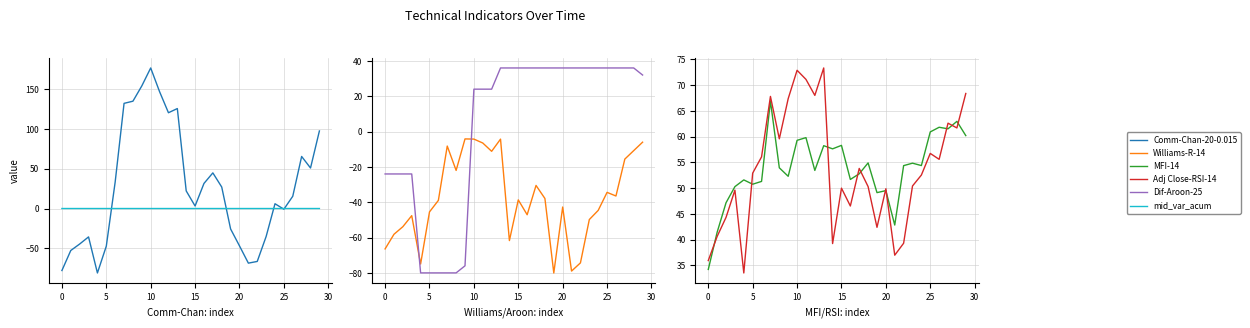

Does the chart display data point markers on the line(s)?

No